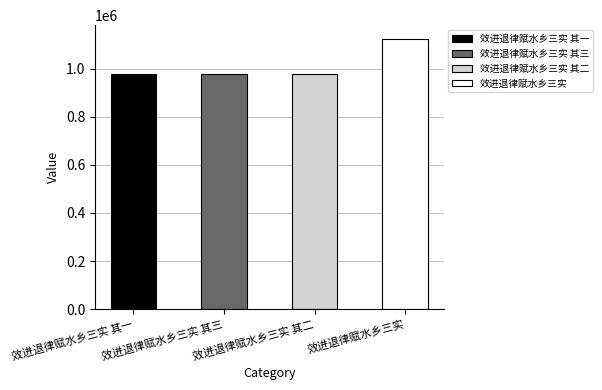

How many bars are there in total?

4